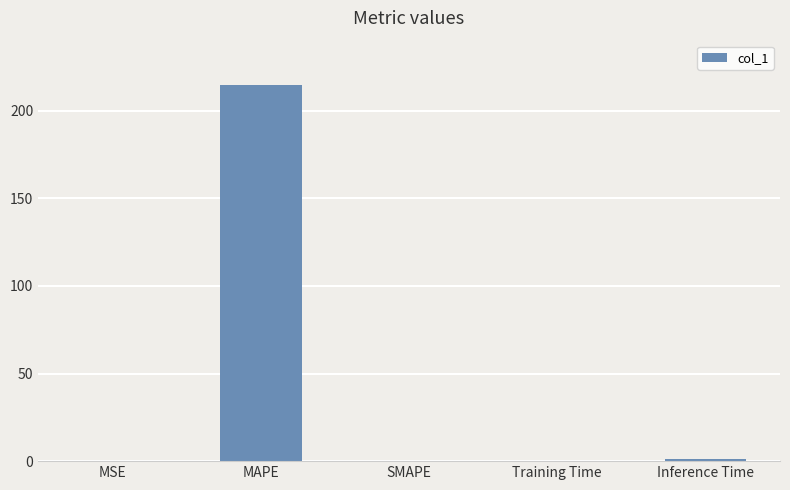

What is the maximum value shown in the chart?

214.7